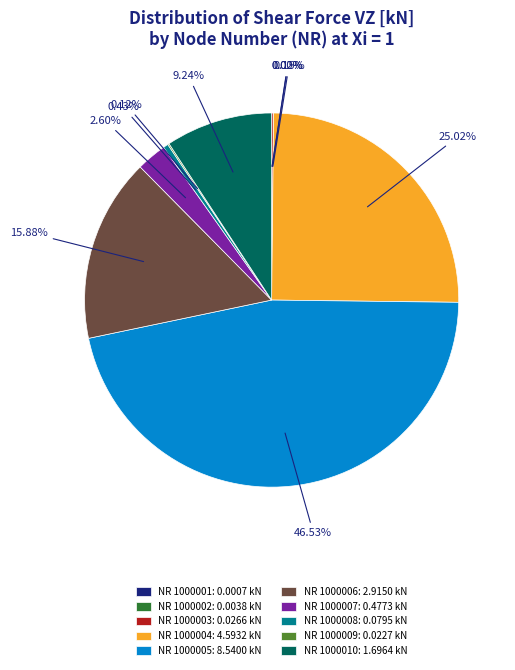

Combined, do NR 1000007: 0.4773 kN and NR 1000006: 2.9150 kN account for over 50%?

No